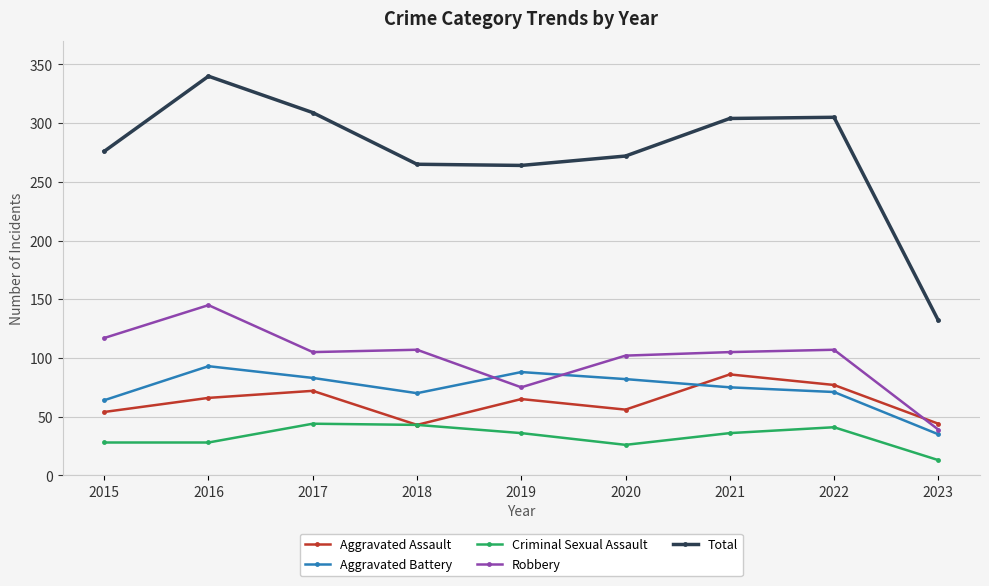

At how many categories does at least one series exceed 213?

8